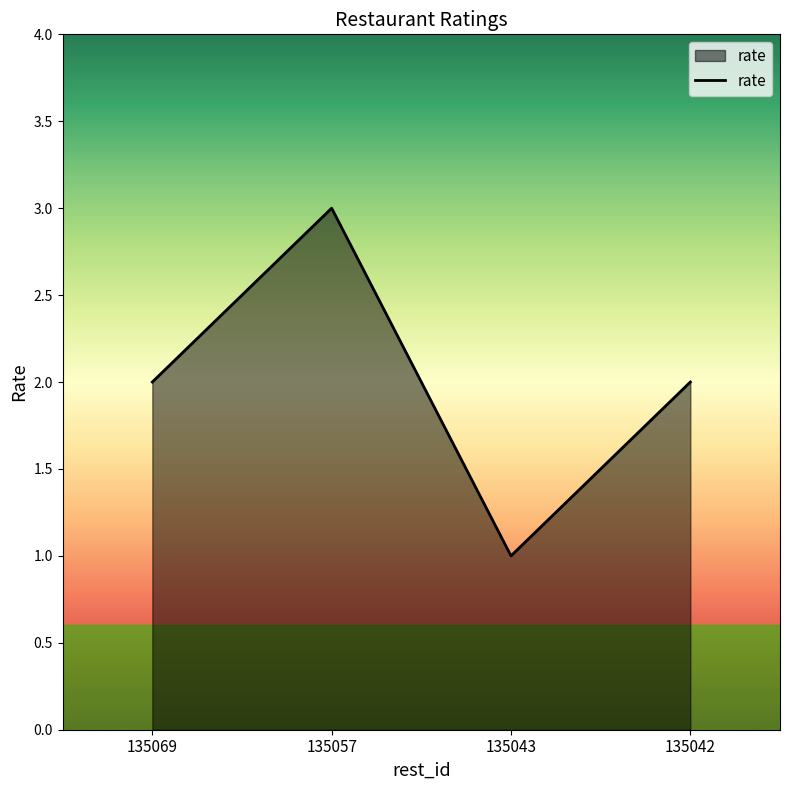

What is the sum of all values?

8